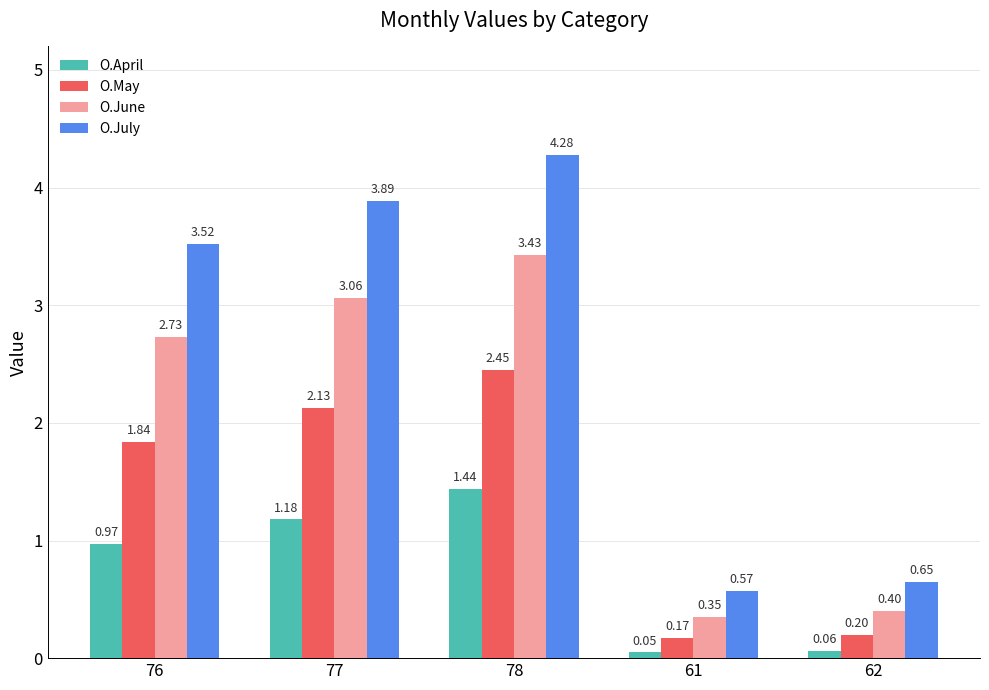

True or false: O.May has a value of 0.2 at 61.

True